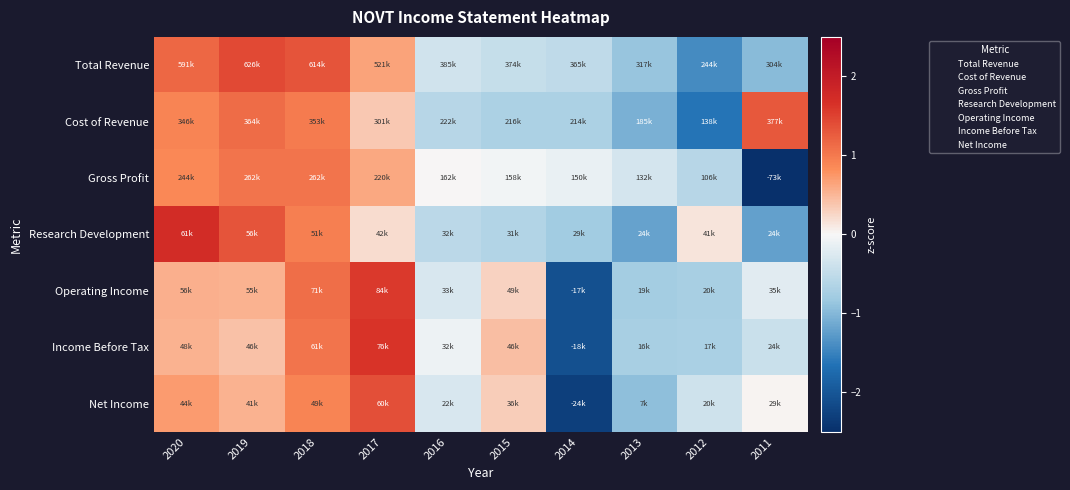

Which label corresponds to the smallest value in the chart?

2011